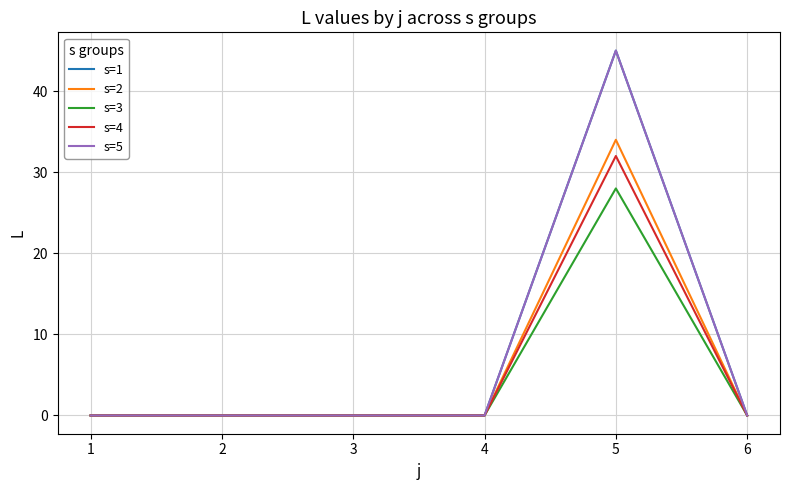

Does the chart have visible grid lines?

Yes